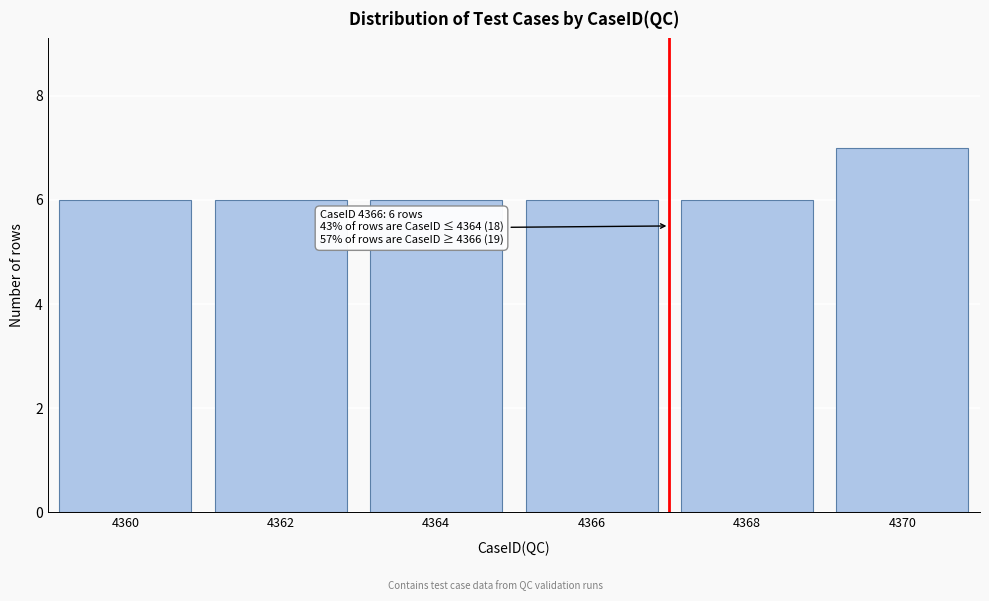

Reading left to right, extract all data points from this chart.

4360=6	4362=6	4364=6	4366=6	4368=6	4370=7